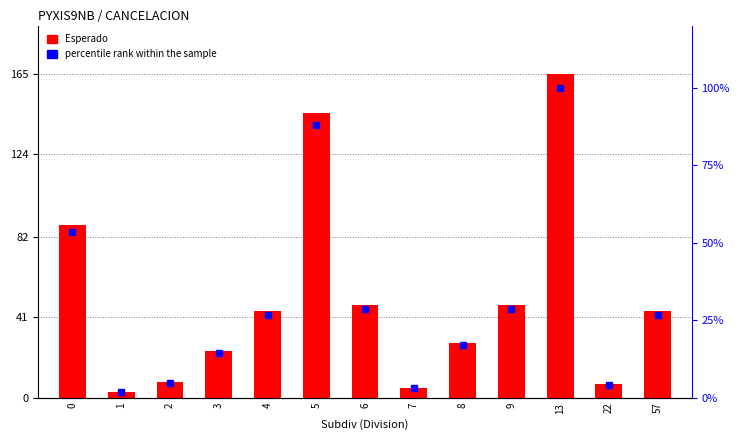

Rank the series by their maximum value, from lowest to highest.

percentile rank within the sample, Esperado